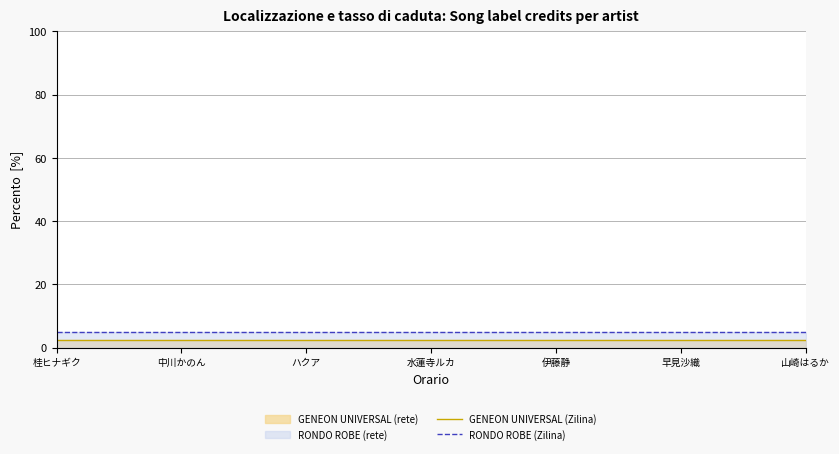

List the series in order of their overall mean, lowest first.

GENEON UNIVERSAL (Zilina), RONDO ROBE (Zilina)